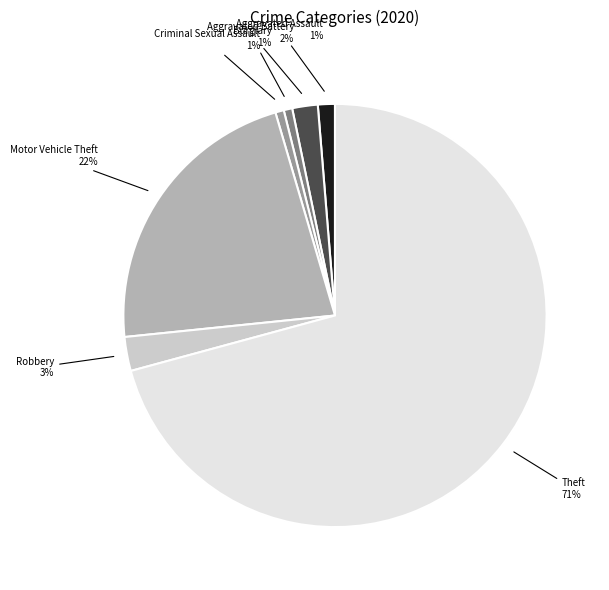

Does any single category account for the majority?

Yes